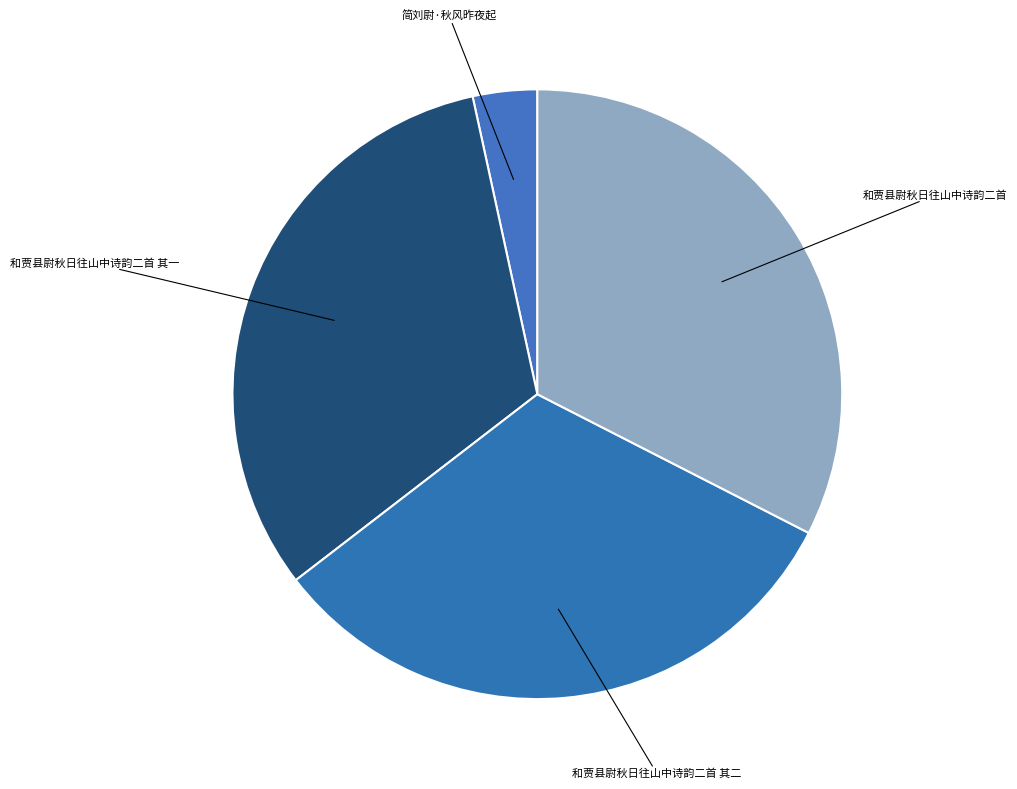

Between 简刘尉·秋风昨夜起 and 和贾县尉秋日往山中诗韵二首 其一, which is larger?

和贾县尉秋日往山中诗韵二首 其一